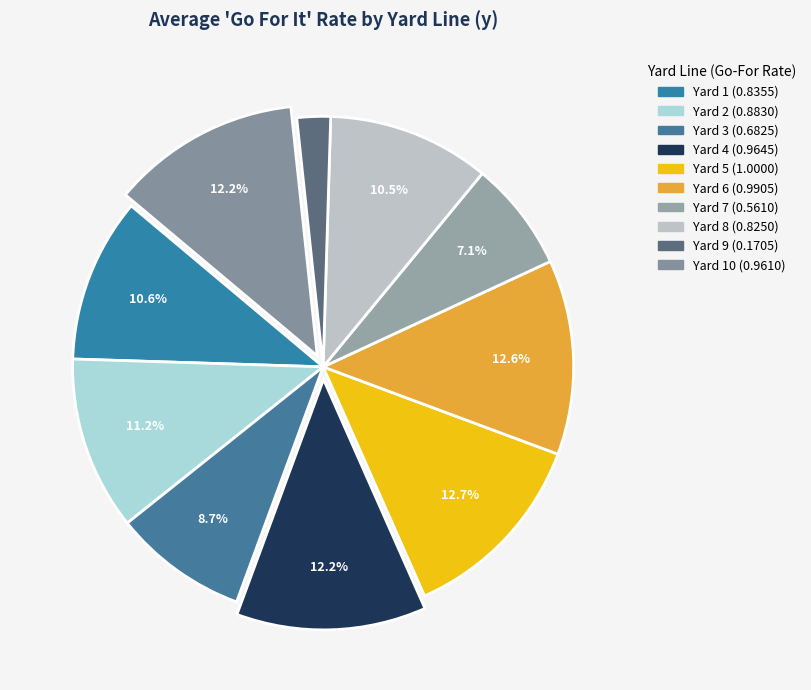

Rank the categories by value from lowest to highest.

9, 7, 3, 8, 1, 2, 10, 4, 6, 5